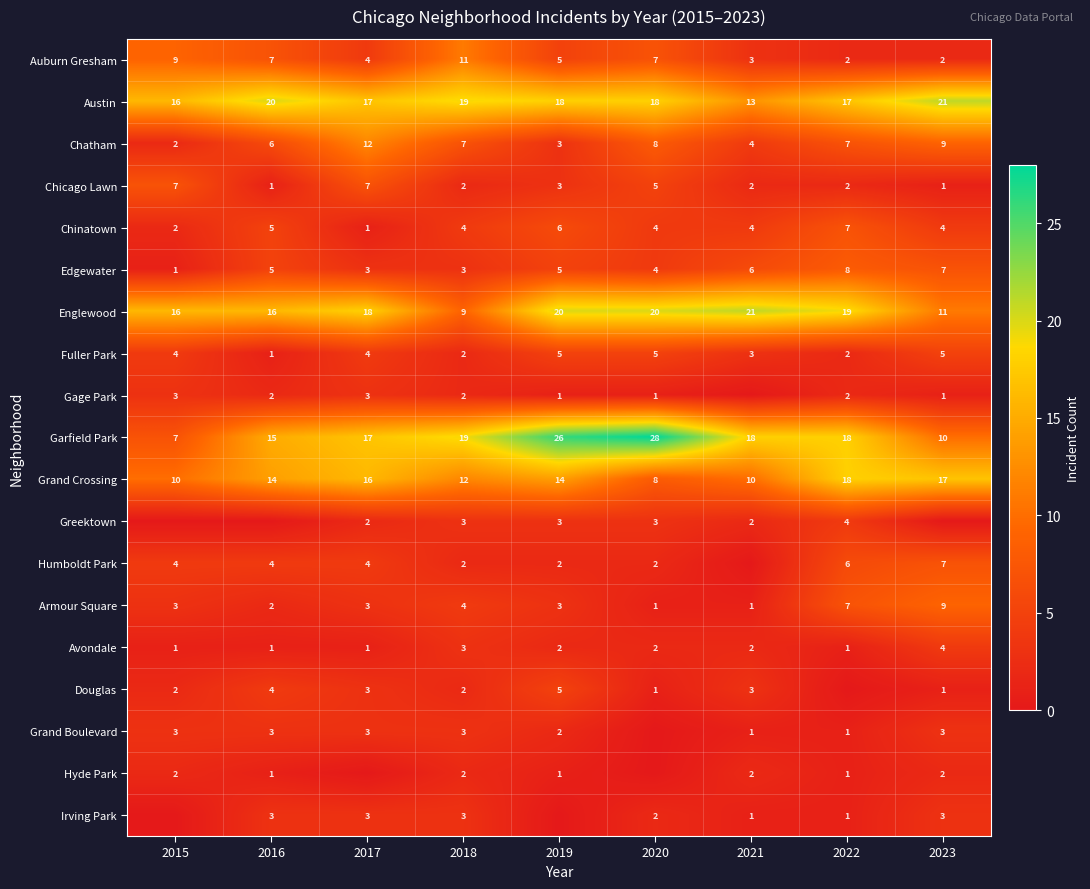

What value does the Hyde Park series have at 2018?

2